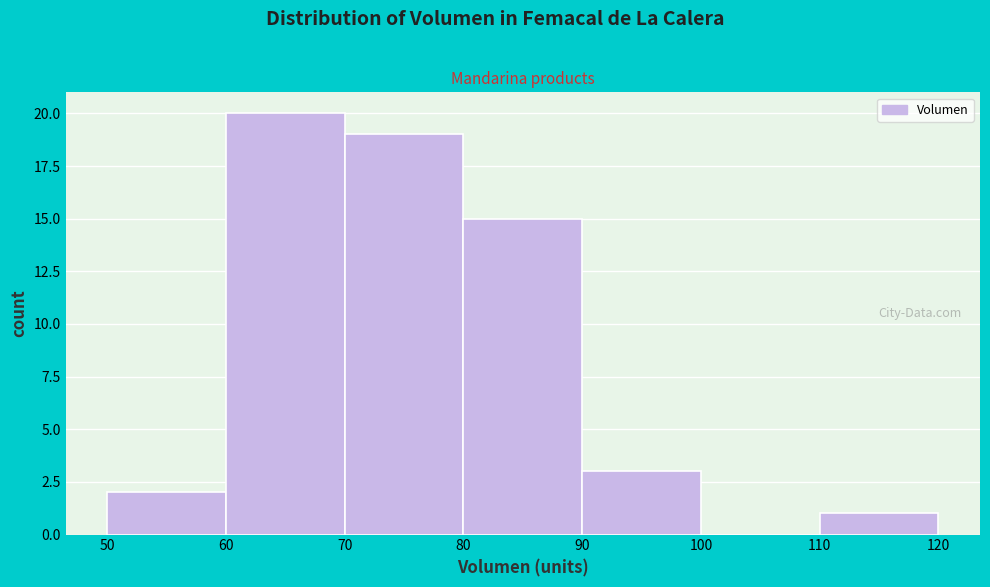

Reading left to right, list every bar in this chart as the range it spans on the x-axis followed by its height. The values are not printed on the chart, so give them approximately, as read against the axis.

50 to 60: 2
60 to 70: 20
70 to 80: 19
80 to 90: 15
90 to 100: 3
100 to 110: 0
110 to 120: 1